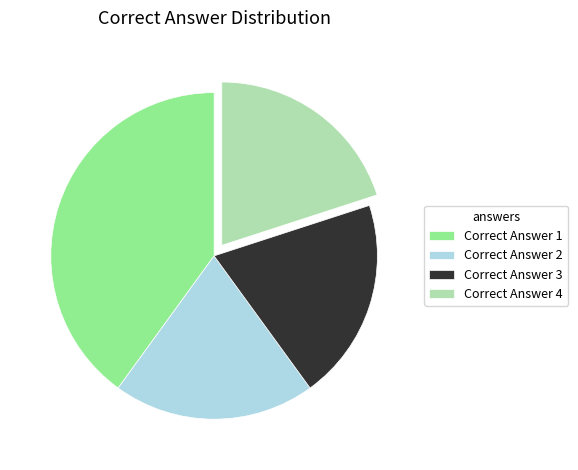

Is there any slice that represents more than half of the pie?

No